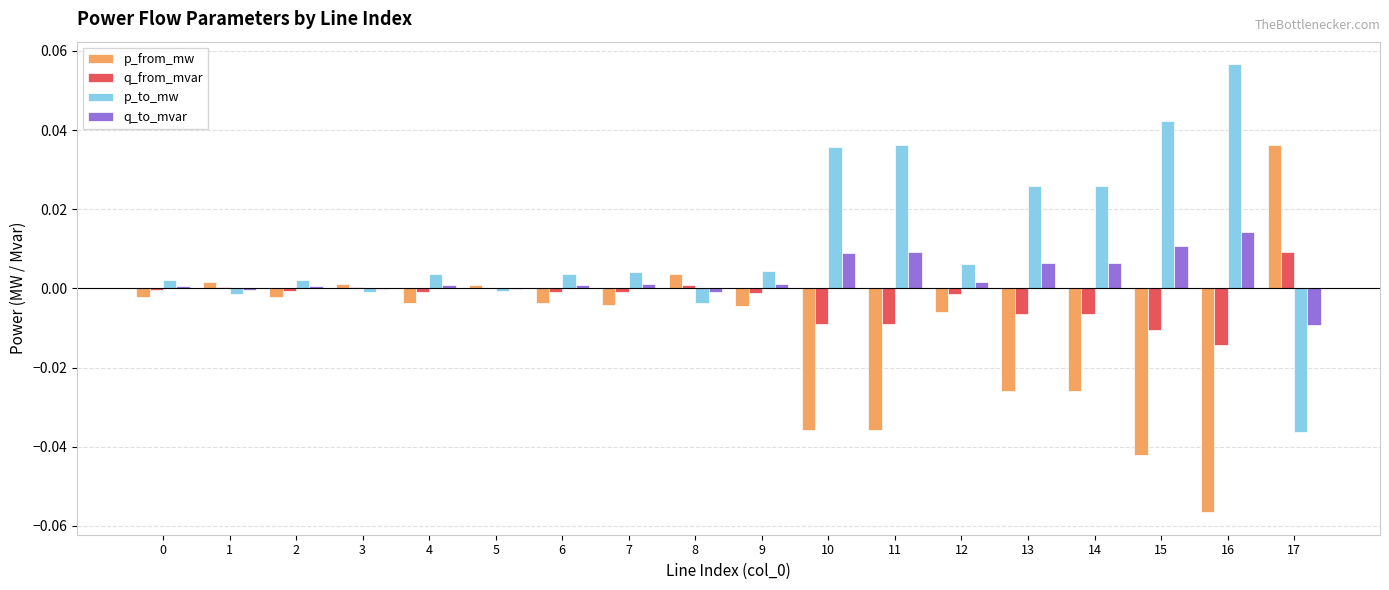

The value of q_from_mvar at 14 is -0.0. True or false?

True